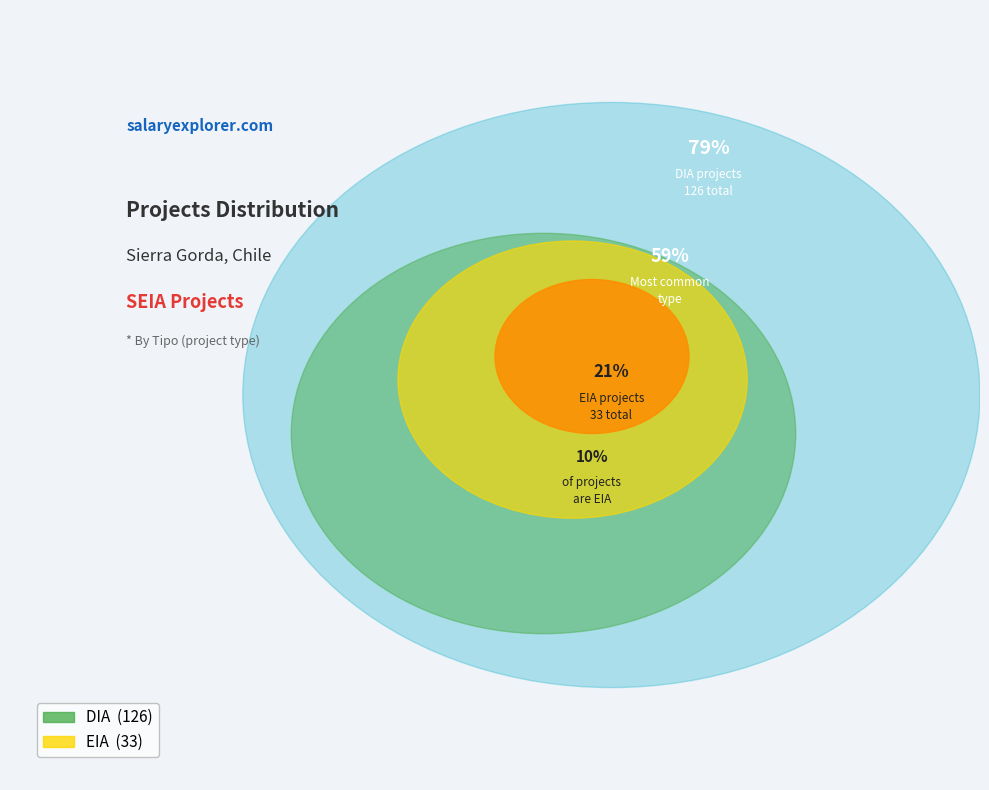

What is the majority slice?

DIA